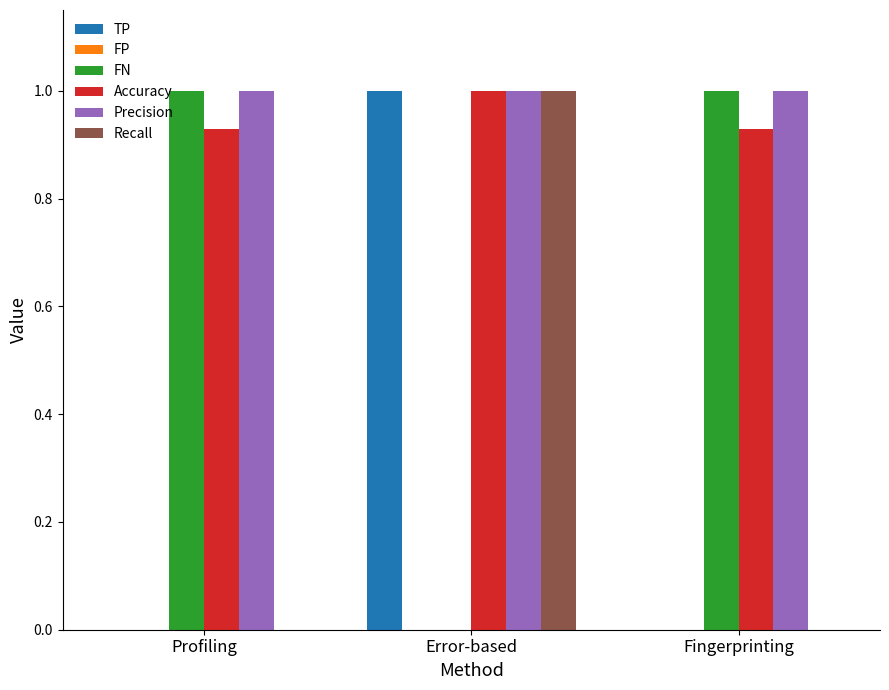

What is the approximate value of Recall at Error-based?

1.0